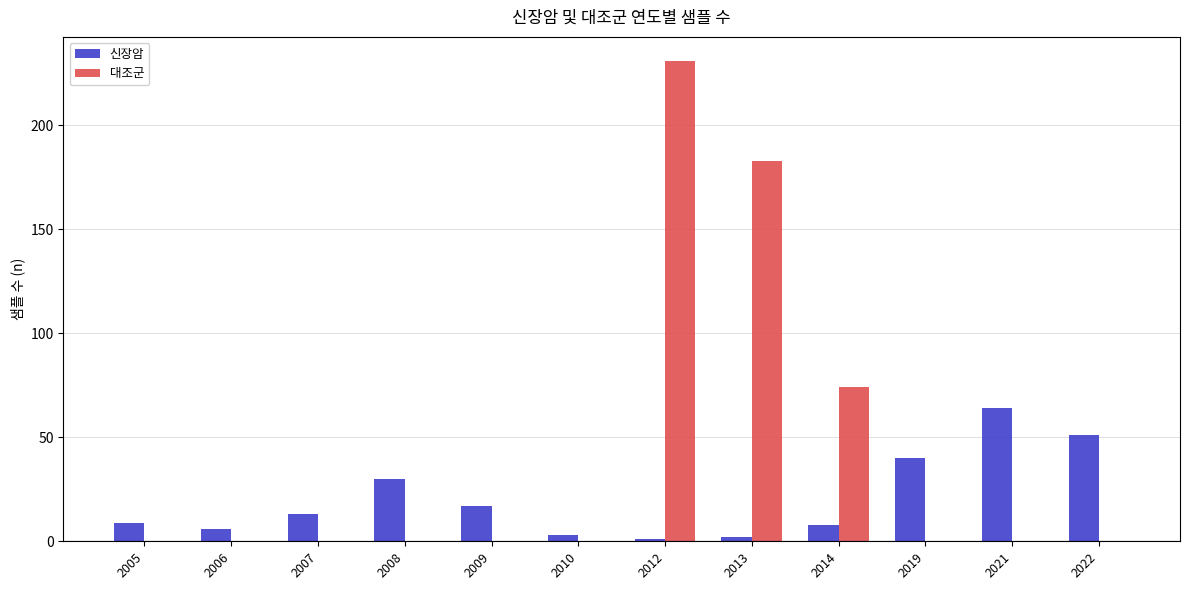

What are all the series names shown in the legend?

신장암, 대조군